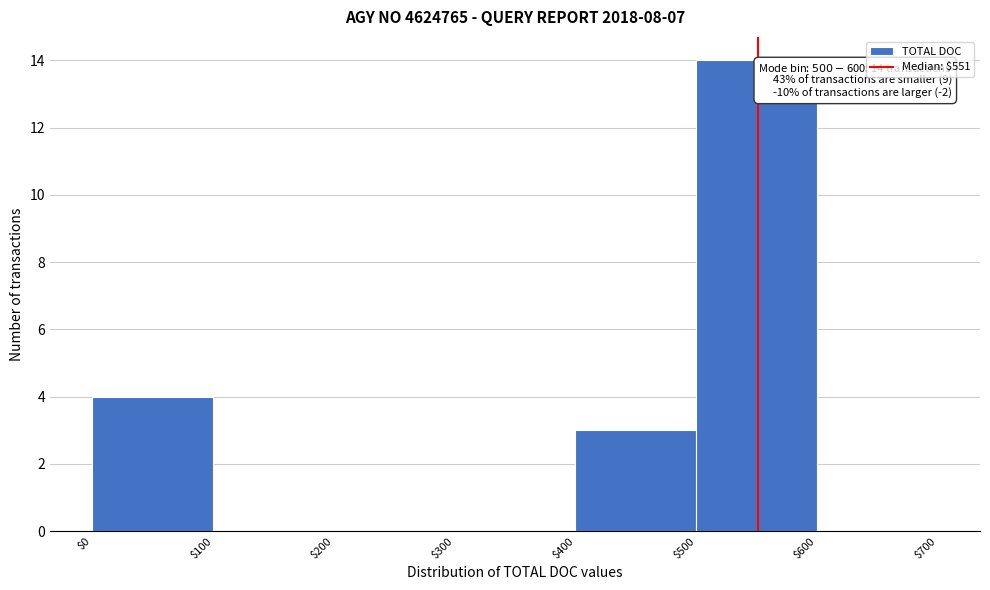

Which range on the x-axis has the tallest bar?

$500 to $600